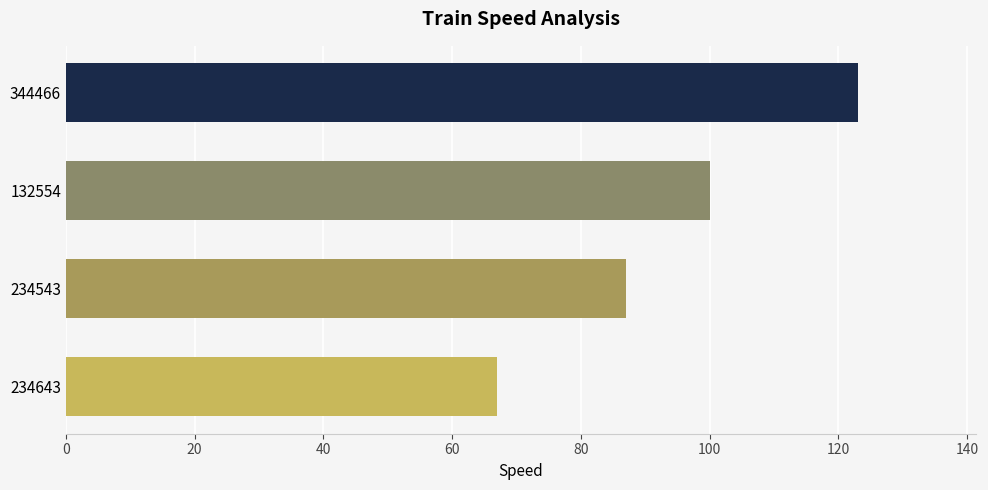

Reading bottom to top, extract all data points from this chart.

67	87	100	123